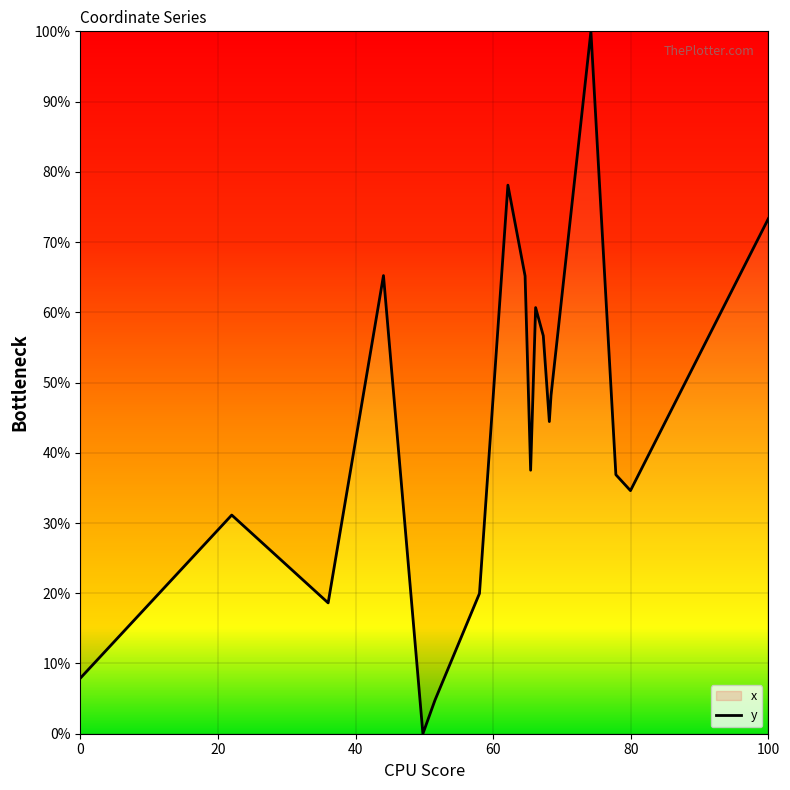

What is the maximum value shown in the chart?

100.0